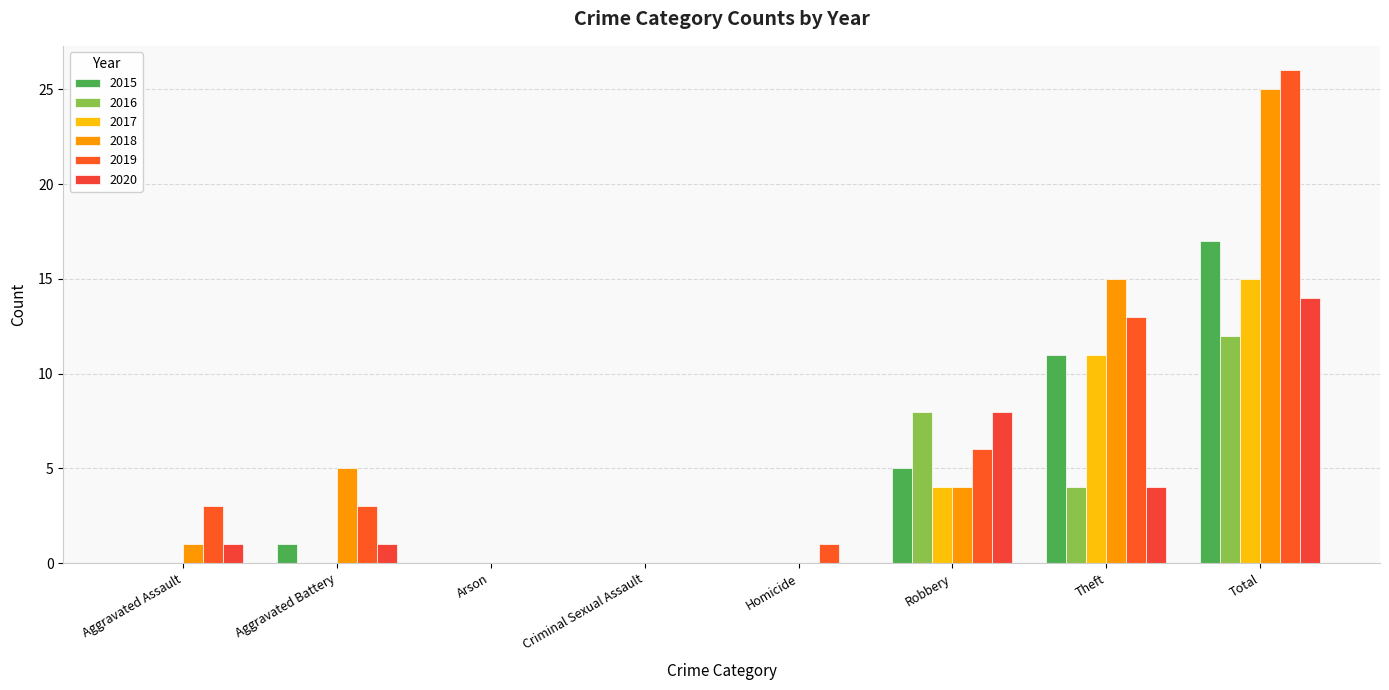

Which series has the widest spread of values?

2019